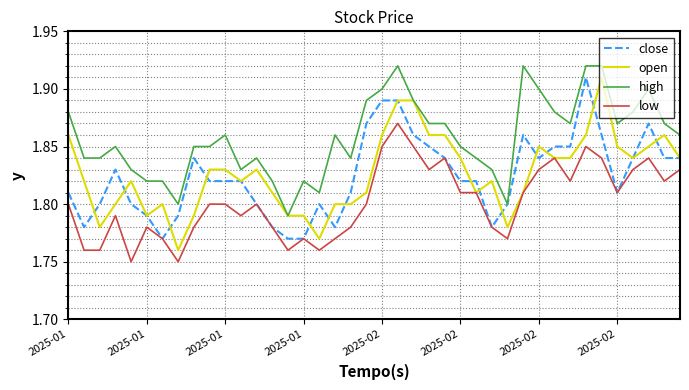

Which series has the largest total across all categories?

high